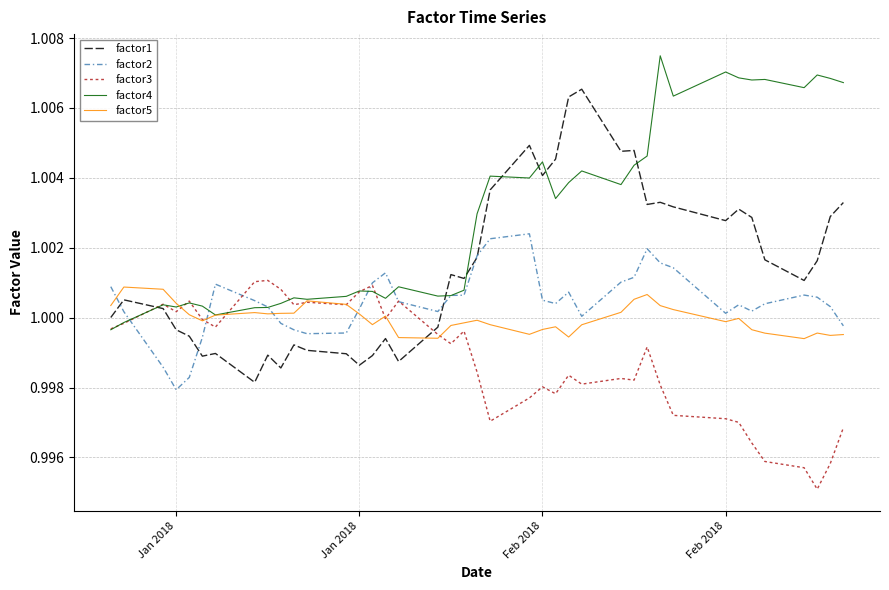

Which series has the largest total across all categories?

factor4